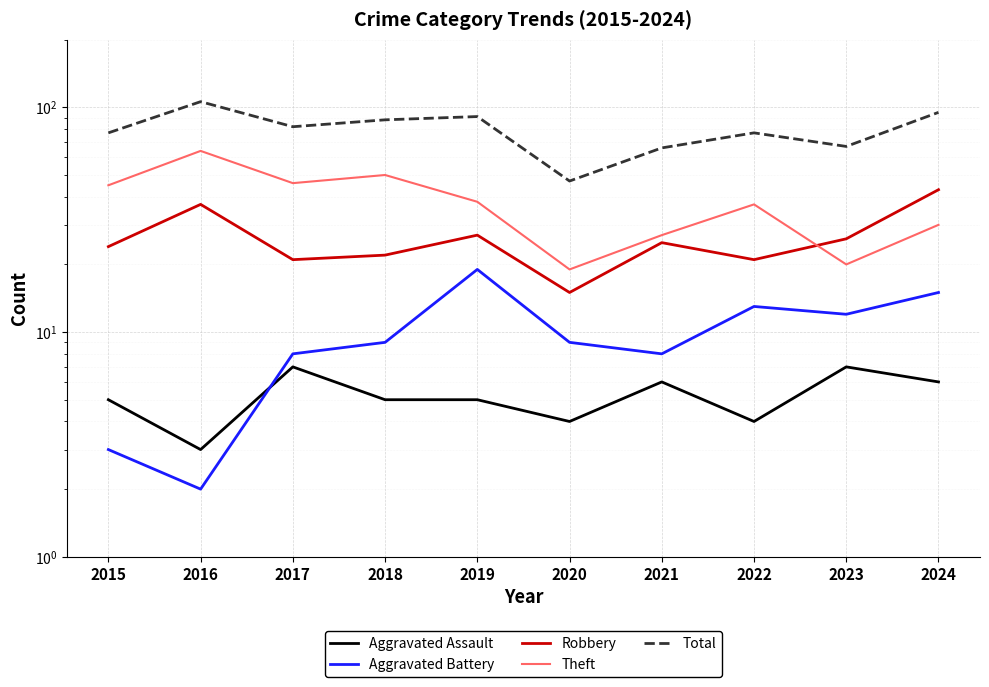

What is the maximum value shown in the chart?

106